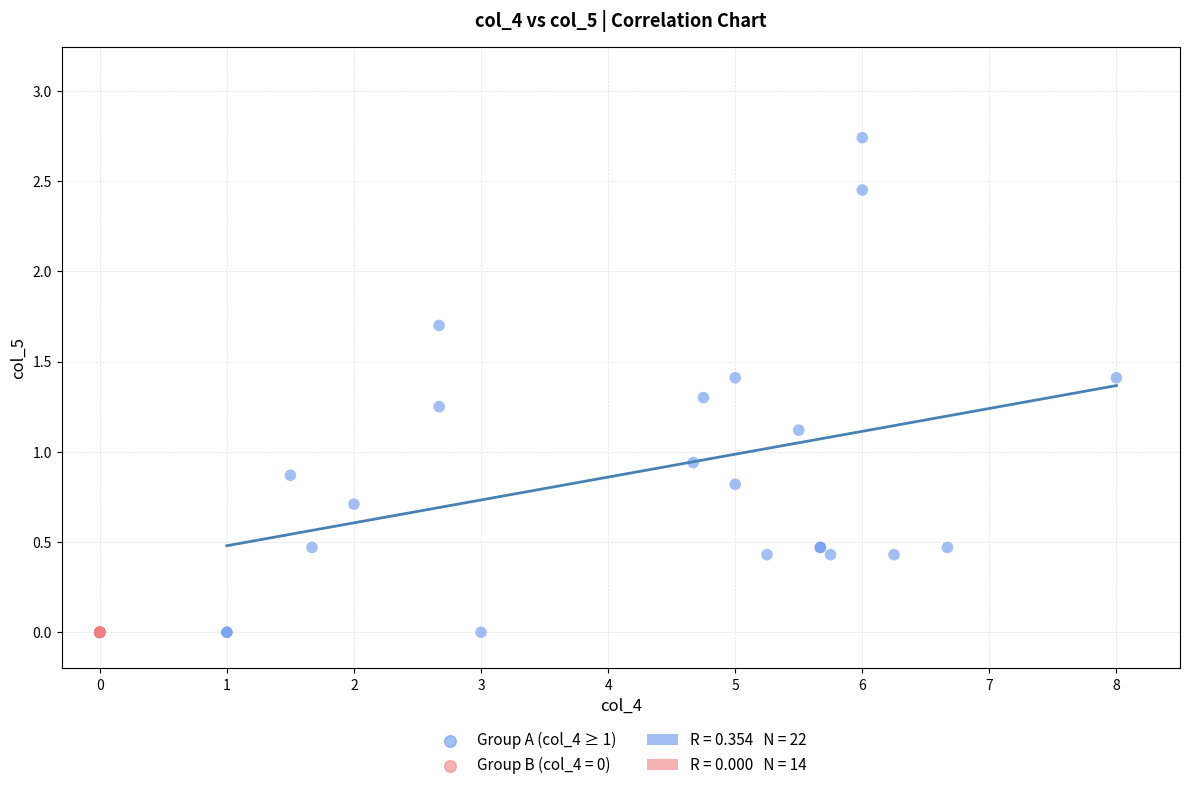

Which series reaches the maximum Y coordinate?

Group A (col_4 ≥ 1)